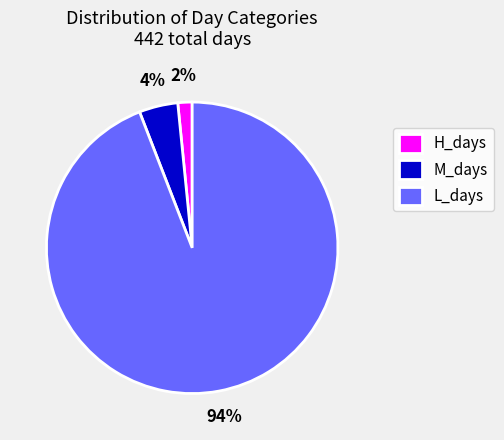

To the nearest percent, what portion does H_days represent?

2%